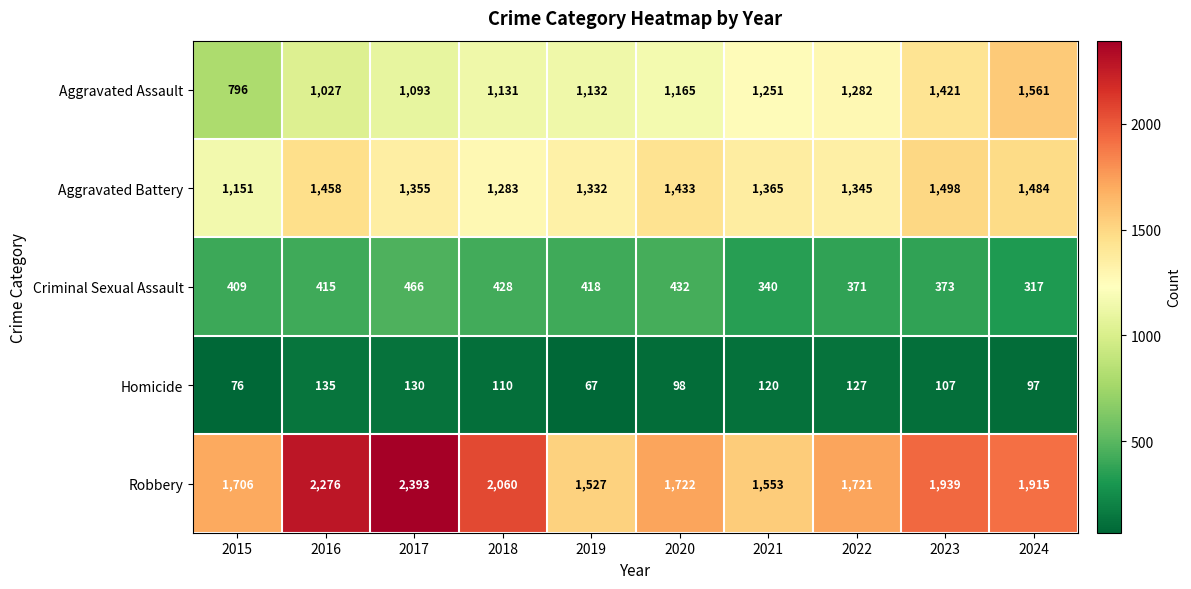

What is the sum of all Homicide values?

1067